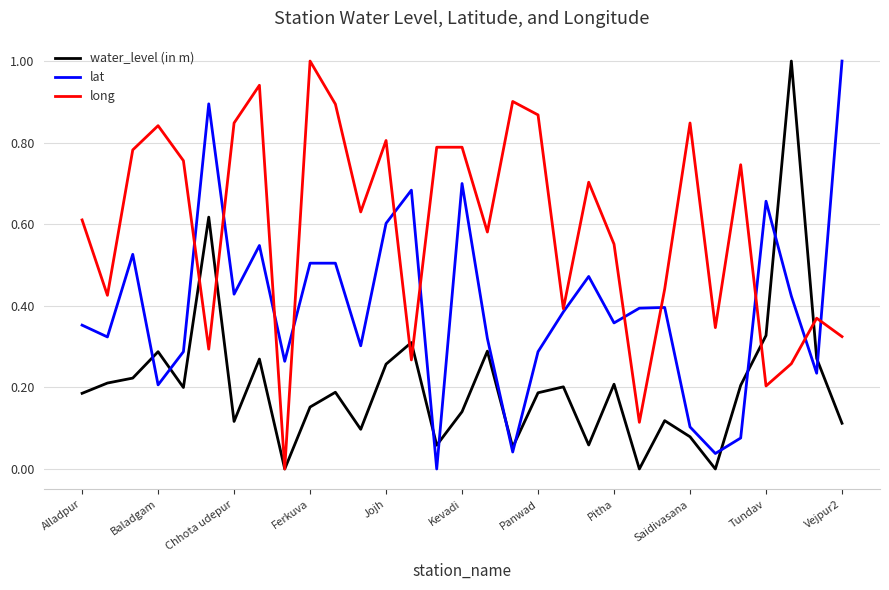

What is the maximum value for long?

1.0